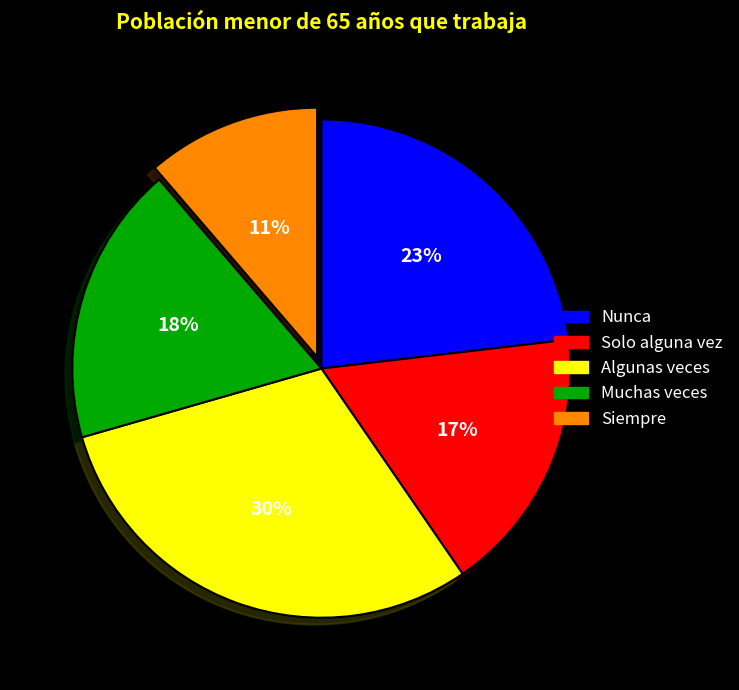

True or false: Nunca accounts for 23% of the total.

True